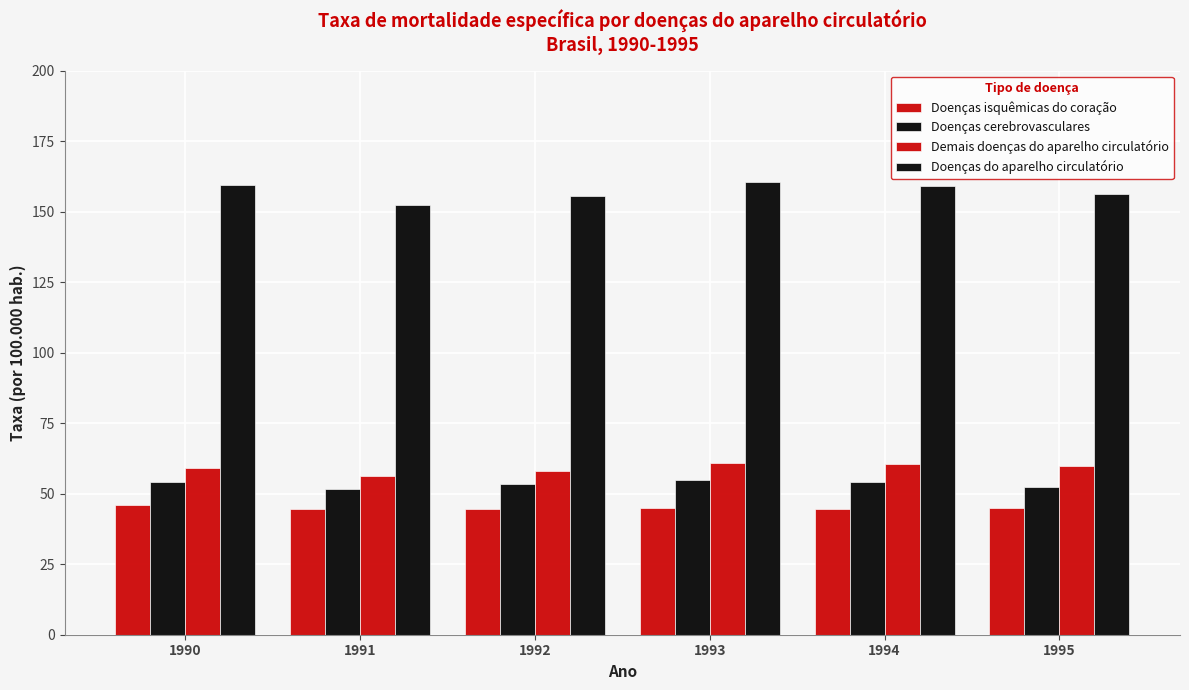

How many data points does each series have?

6